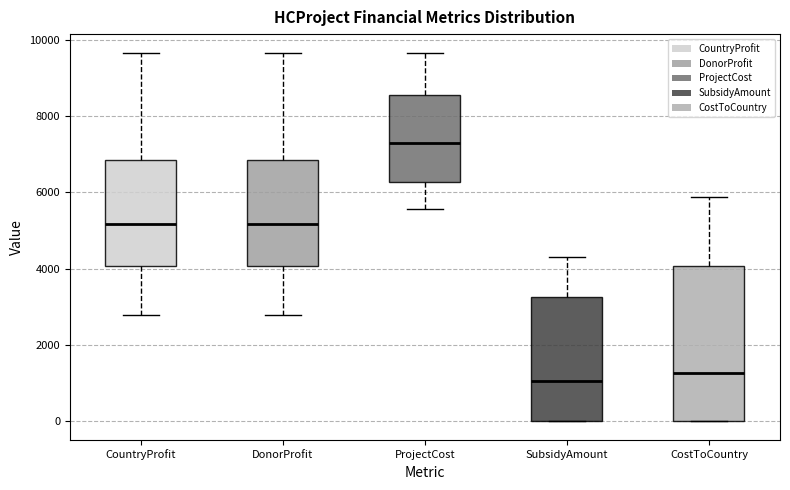

Reading left to right, read every box against the y-axis: the position of its median line, the range the box covers, and the ends of its whiskers. The values are not printed on the chart, so give them approximately, as read against the axis.

CountryProfit: median 5200, box 4000 to 6800, whiskers 2800 to 9600
DonorProfit: median 5200, box 4000 to 6800, whiskers 2800 to 9600
ProjectCost: median 7200, box 6200 to 8600, whiskers 5600 to 9600
SubsidyAmount: median 1000, box 0 to 3200, whiskers 0 to 4400
CostToCountry: median 1200, box 0 to 4000, whiskers 0 to 5800